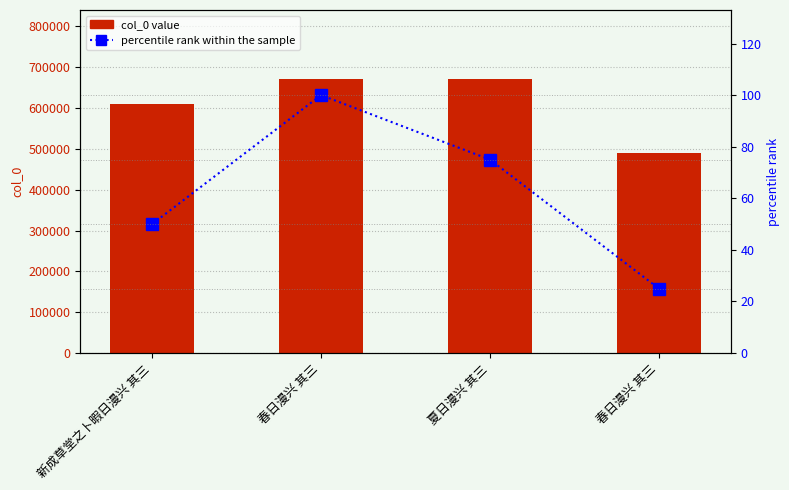

Reading right to left, what are all the values shown in this chart?

col_0: 春日漫兴 其三=489515	夏日漫兴 其三=671662	春日漫兴 其三=671833	新成草堂之卜暇日漫兴 其三=608708
percentile rank within the sample: 春日漫兴 其三=25	夏日漫兴 其三=75	春日漫兴 其三=100	新成草堂之卜暇日漫兴 其三=50